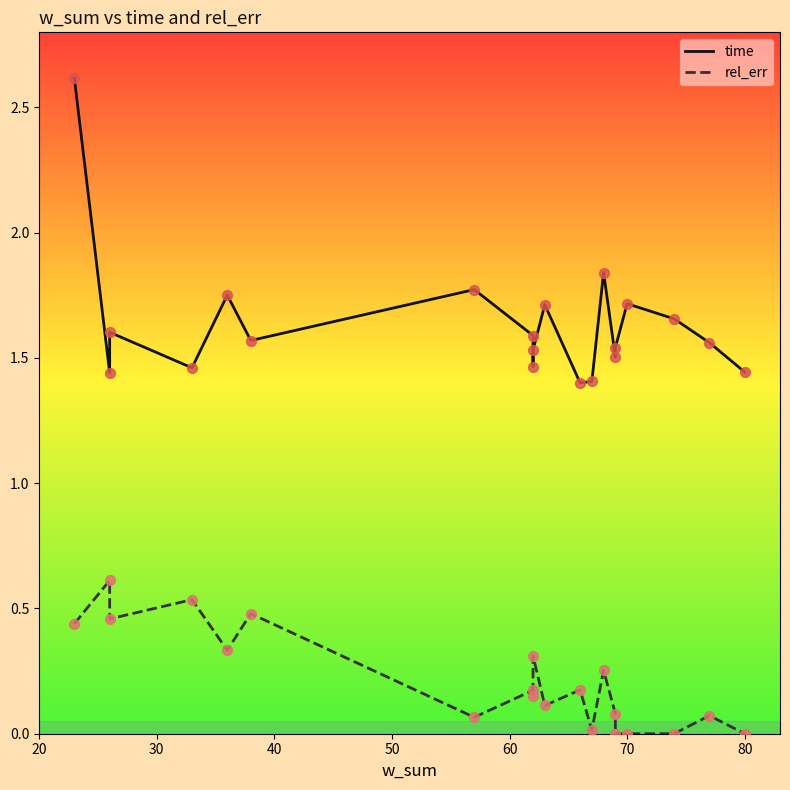

Which series has the widest spread of Y values?

time